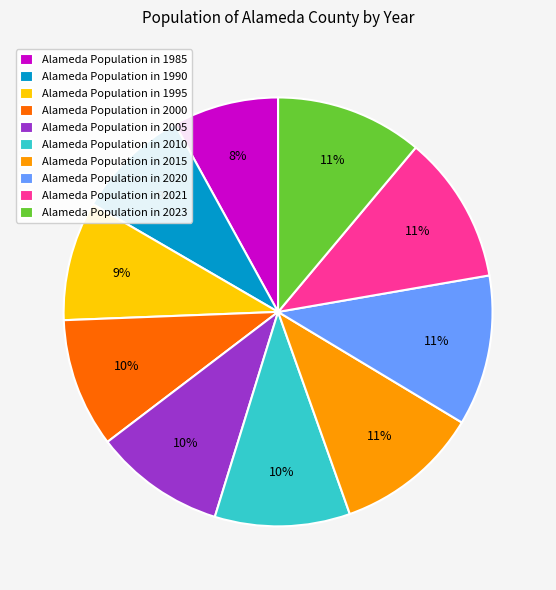

Is the sum of Alameda Population in 2021 and Alameda Population in 2020 greater than half?

No